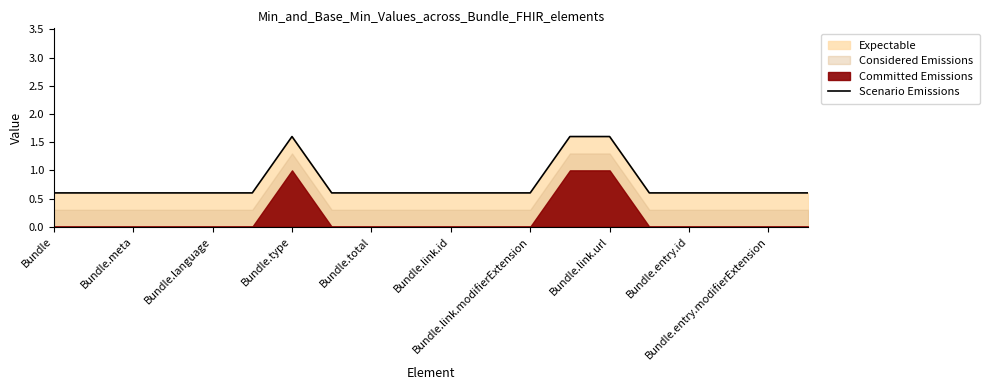

What is the value of the 5th point from the left?

0.6